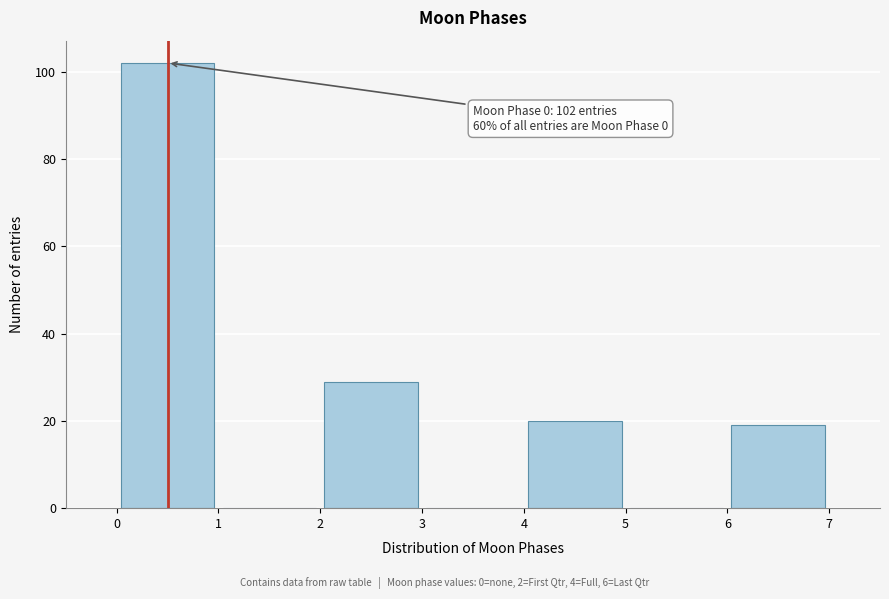

Which range on the x-axis has the tallest bar?

0 to 1